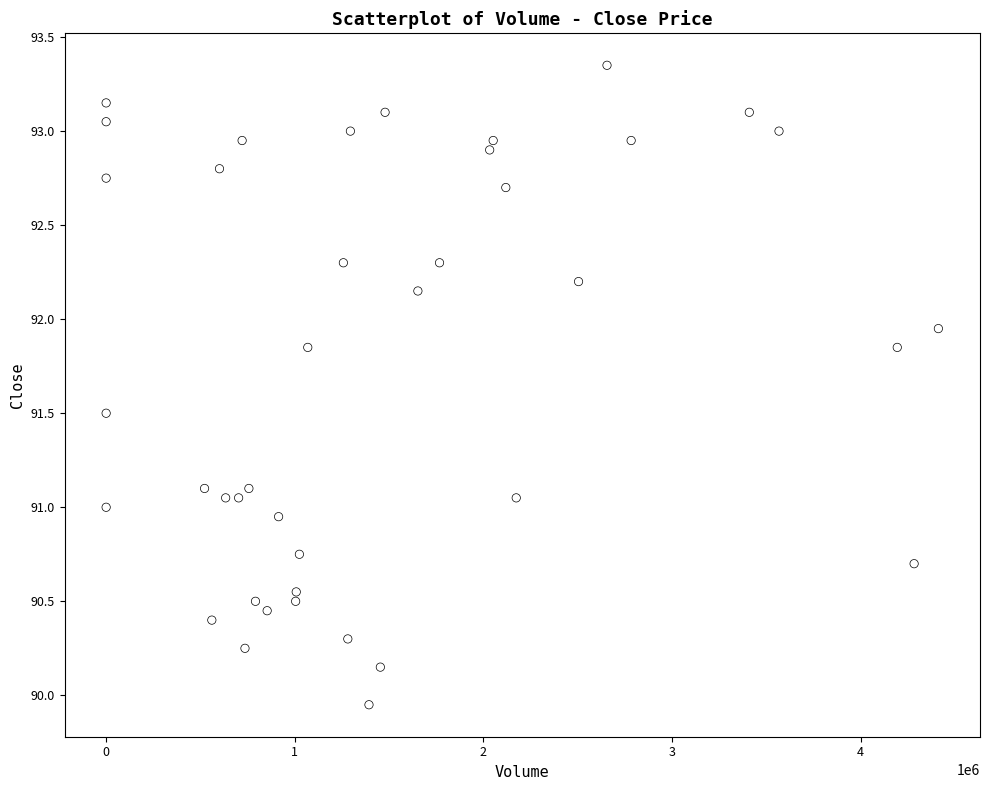

What is the range of Y values (max minus min)?

3.4